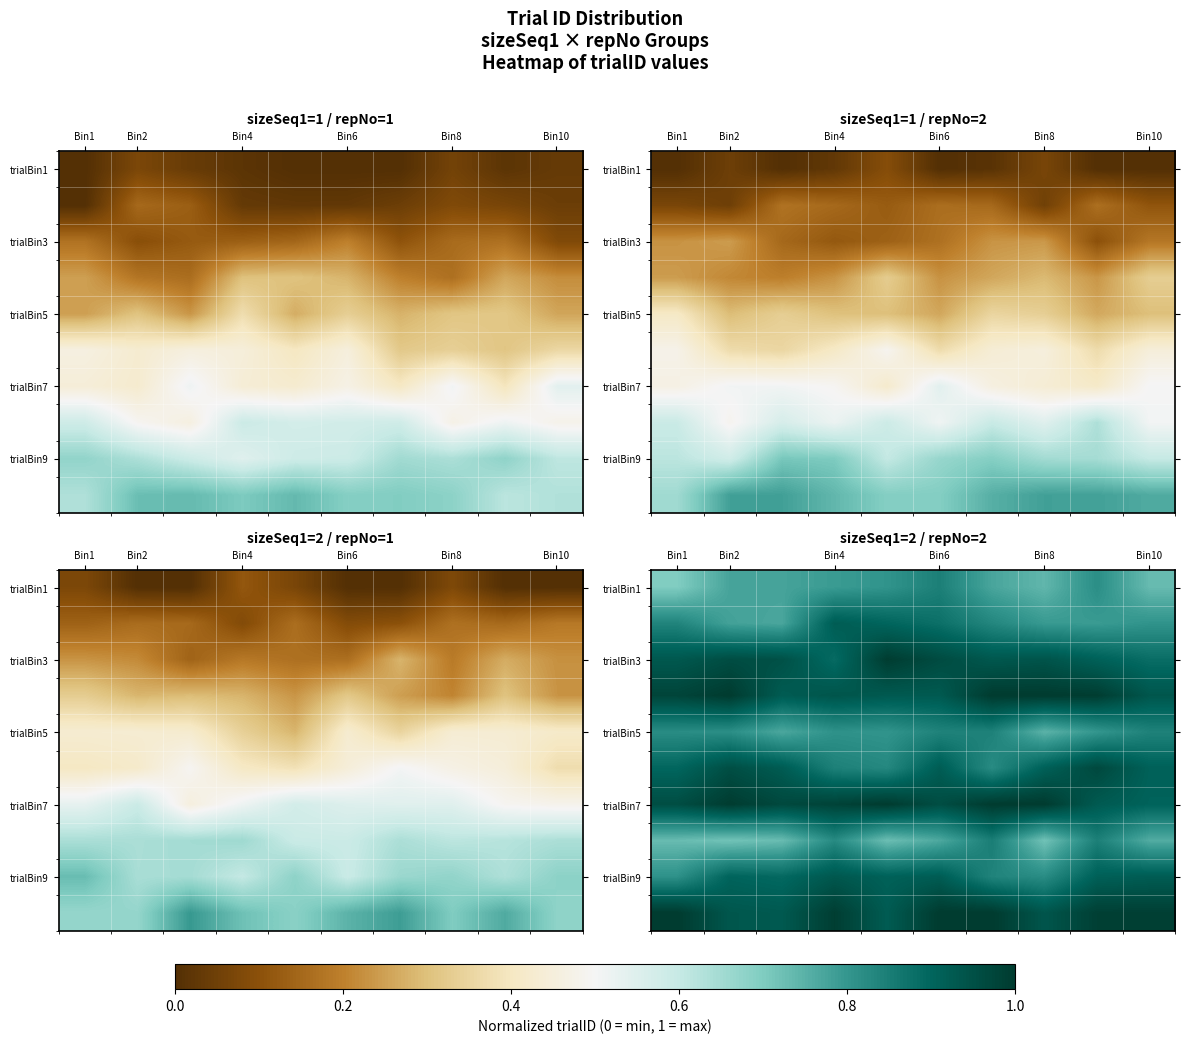

Which has a higher value, Bin10 or Bin1?

Bin10